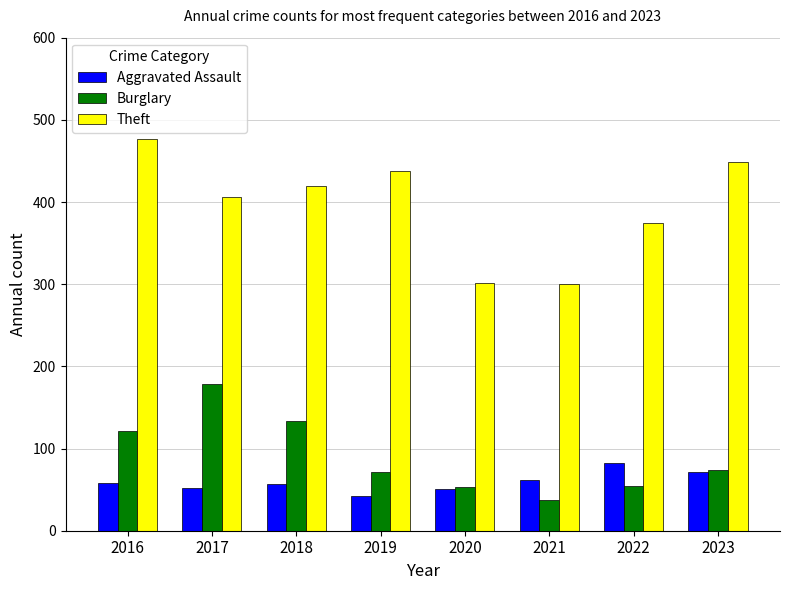

Is the value of Aggravated Assault at 2018 greater than the value of Theft at 2022?

No